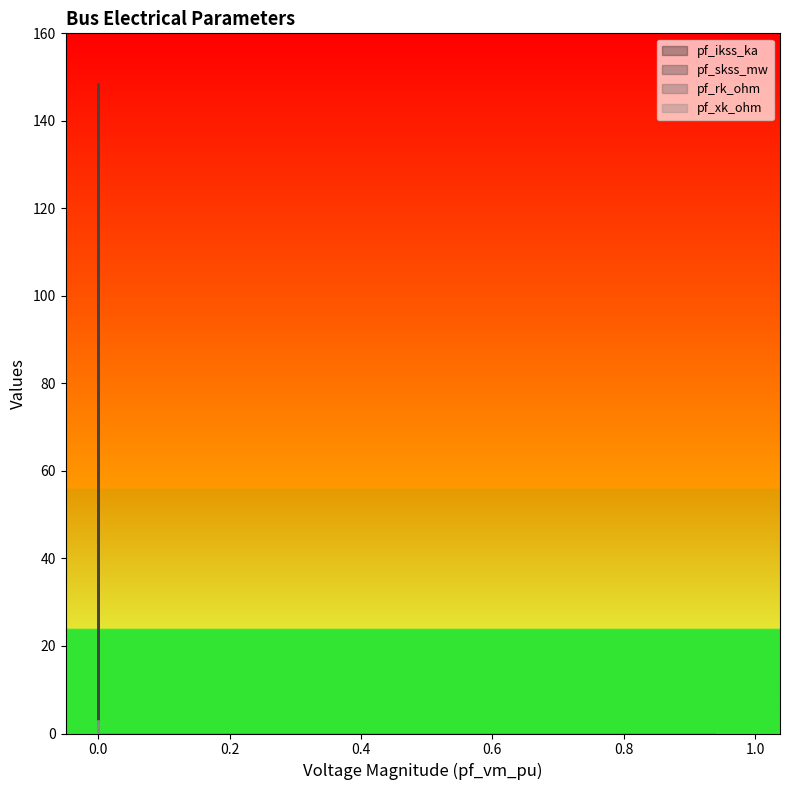

True or false: pf_xk_ohm and pf_skss_mw cross at least once.

False